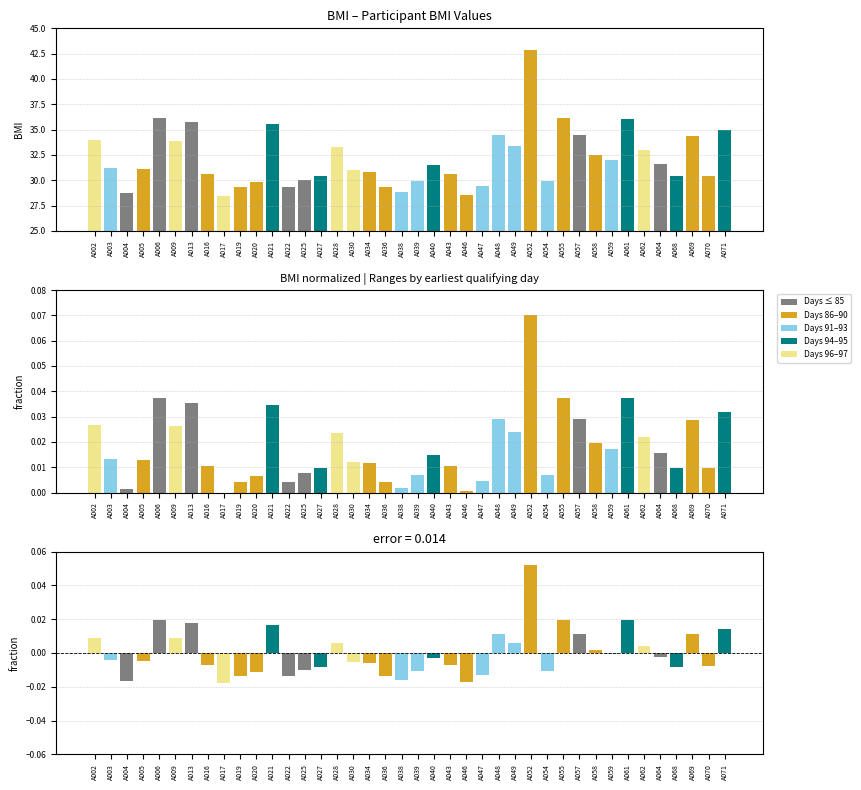

What is the difference between the maximum and second lowest values in the BMI residual series?

0.1